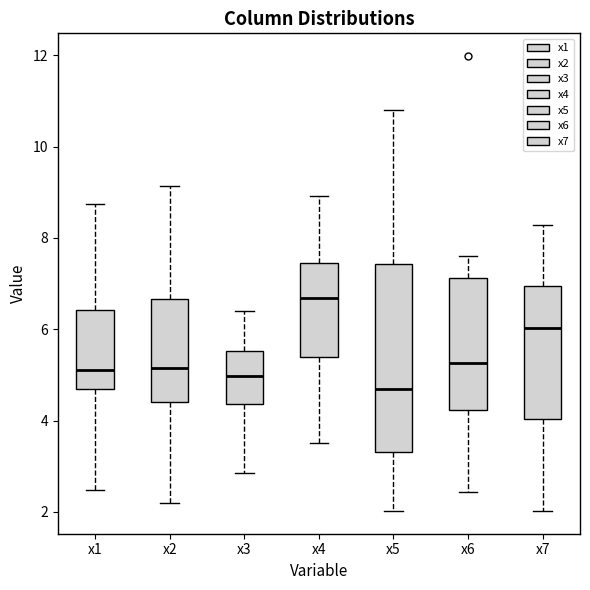

Comparing the boxes themselves (not the whiskers), which one is the tallest?

x5